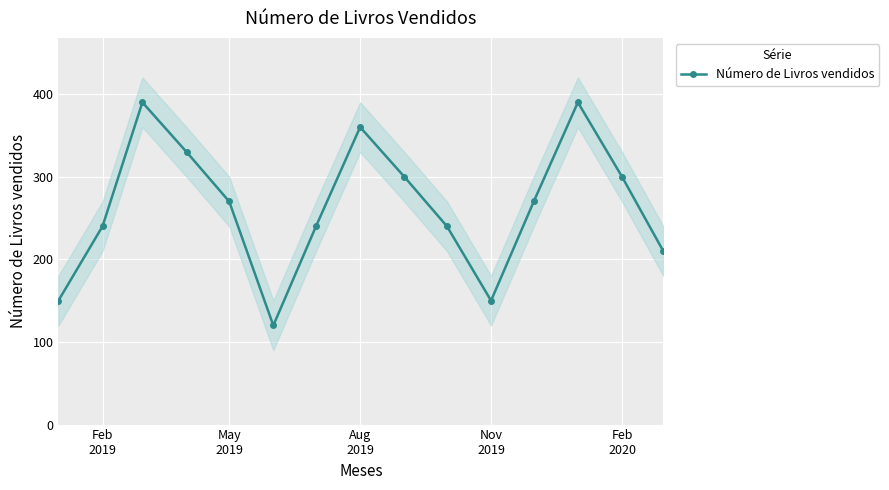

Reading right to left, list all the values displayed in this chart.

210	300	390	270	150	240	300	360	240	120	270	330	390	240	150